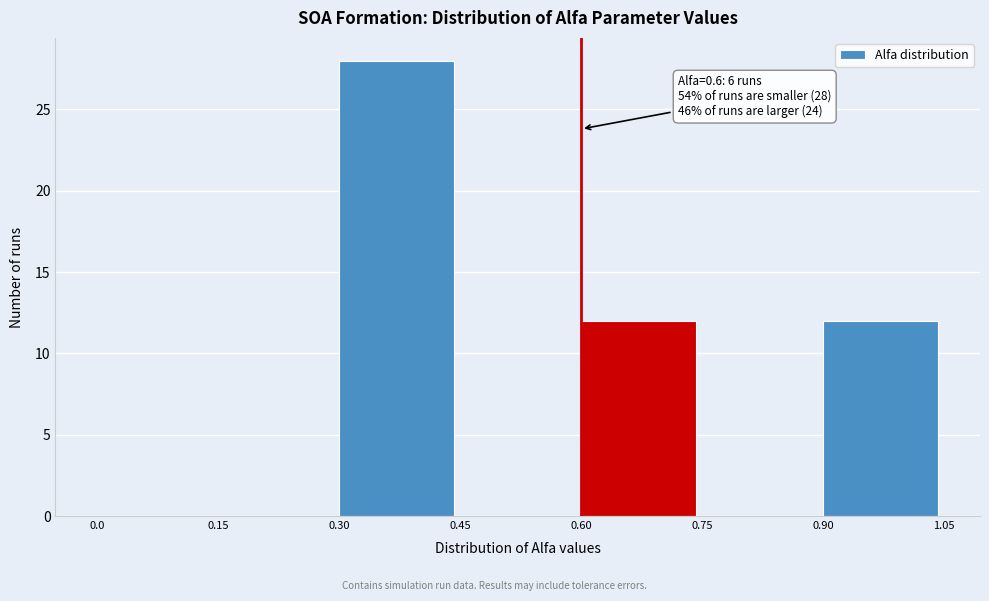

Over which range of the x-axis is the bar tallest?

0.30 to 0.45